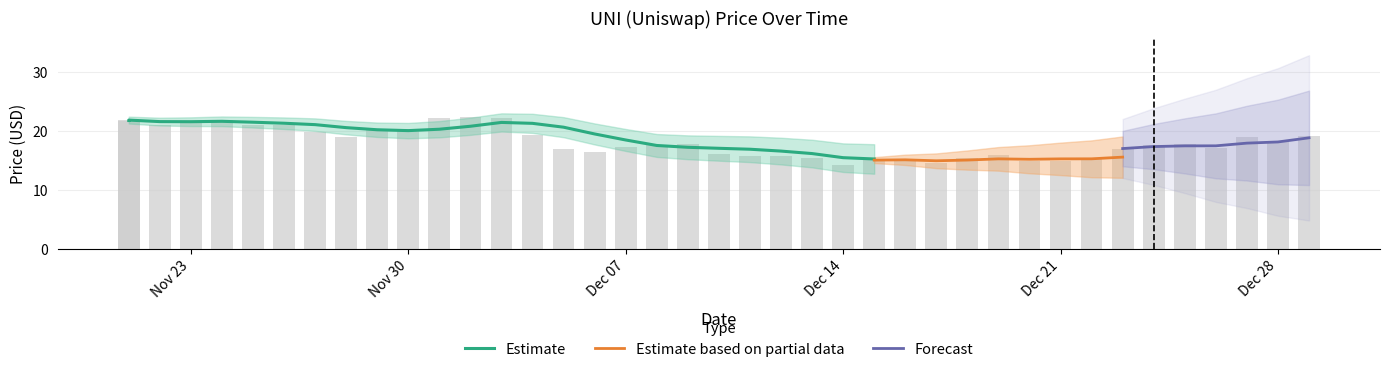

Approximately how many times larger is the value at 12/13/2021 compared to 12/01/2021?

0.7